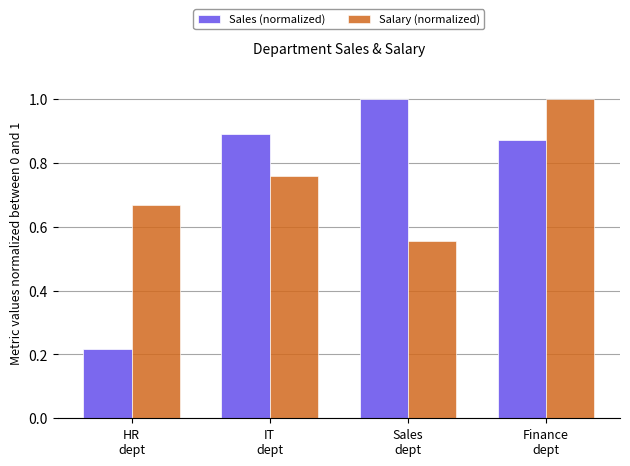

Between IT
dept and Finance
dept, which series saw the biggest shift?

Salary (normalized)